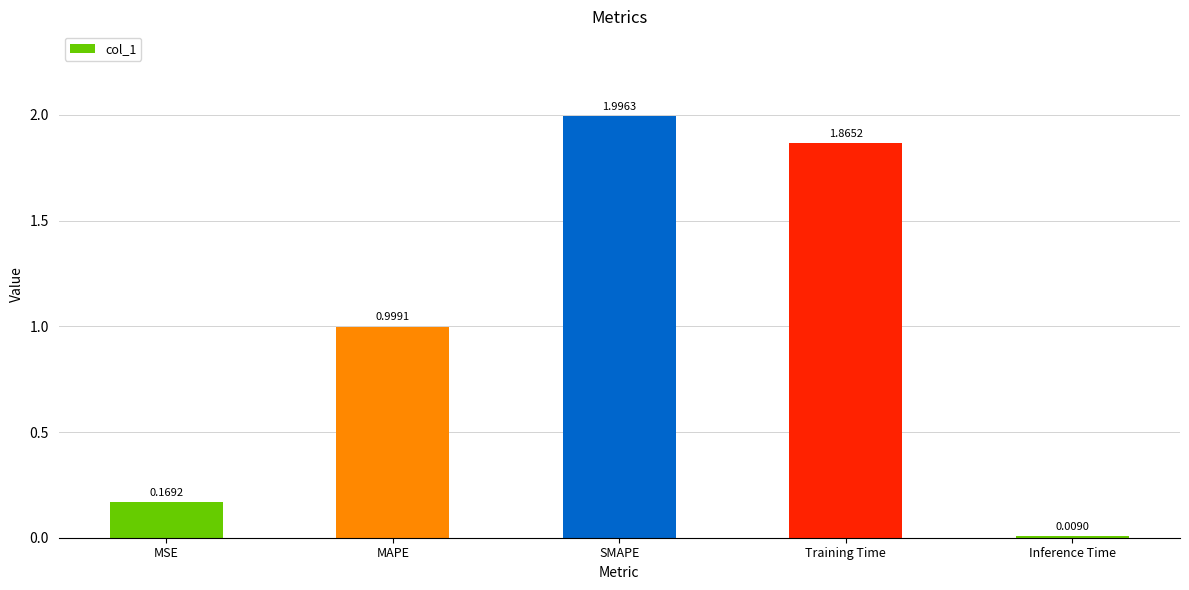

What position from the left is MAPE?

2